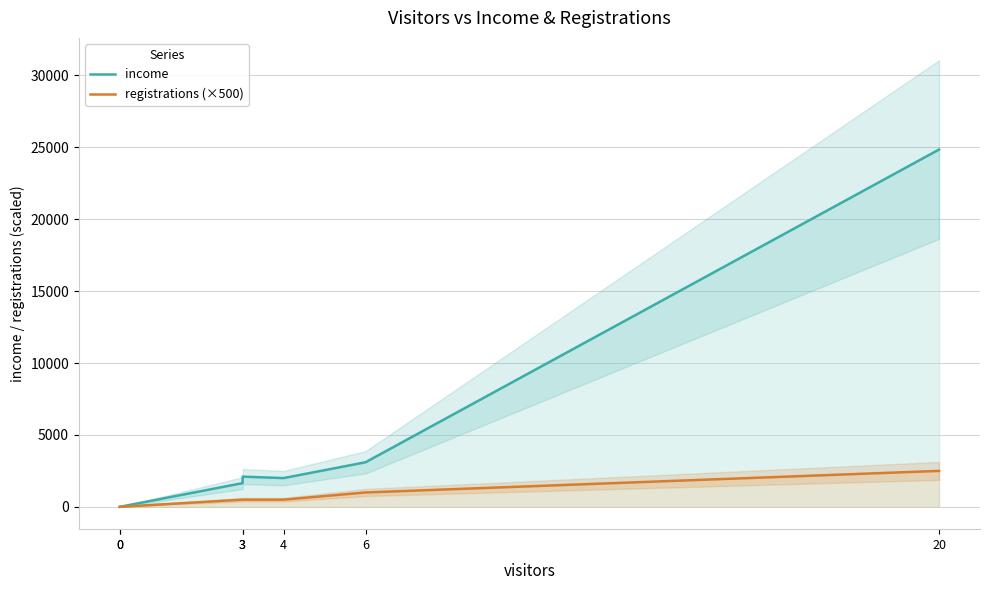

Which series has the largest total across all categories?

income